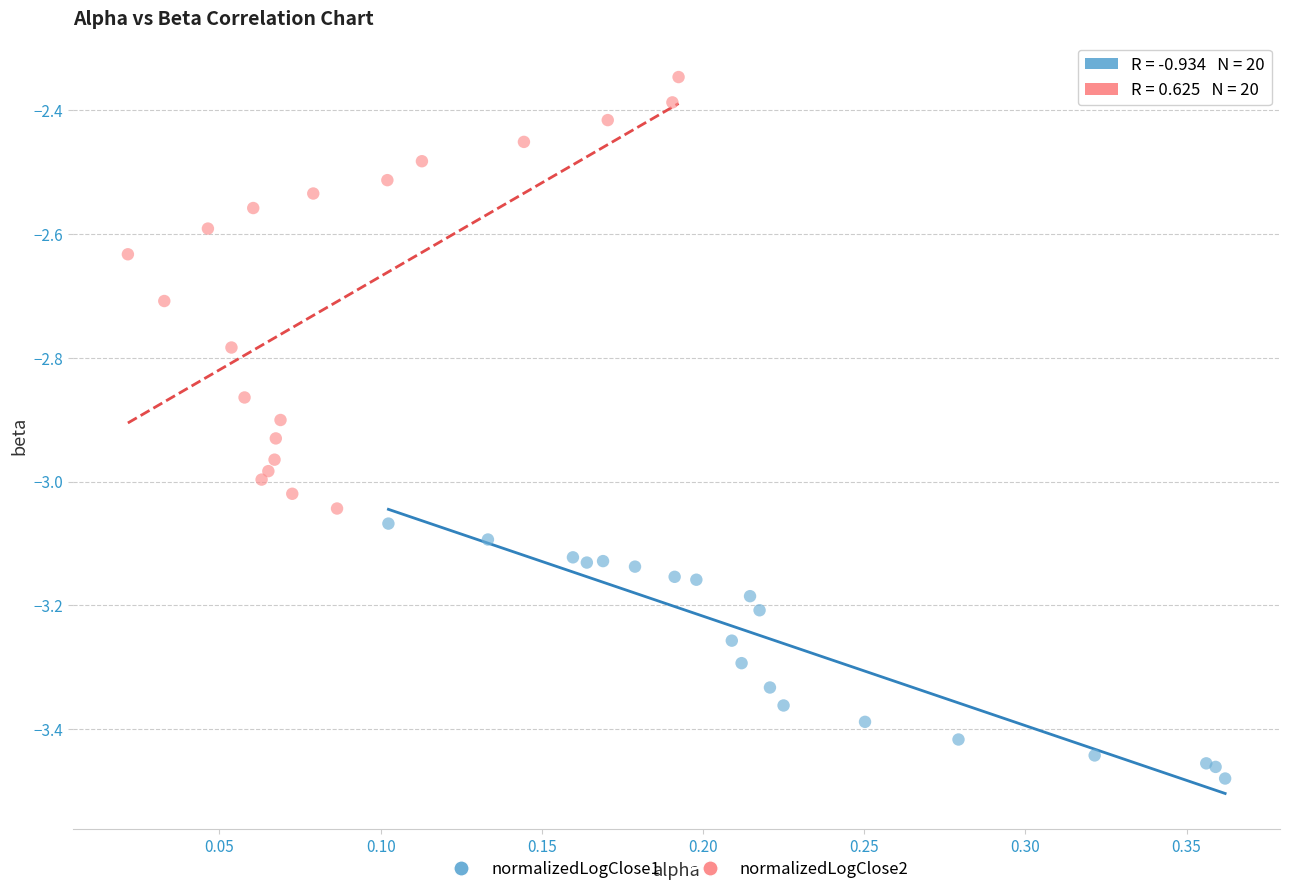

Which series contains the highest Y value?

normalizedLogClose2